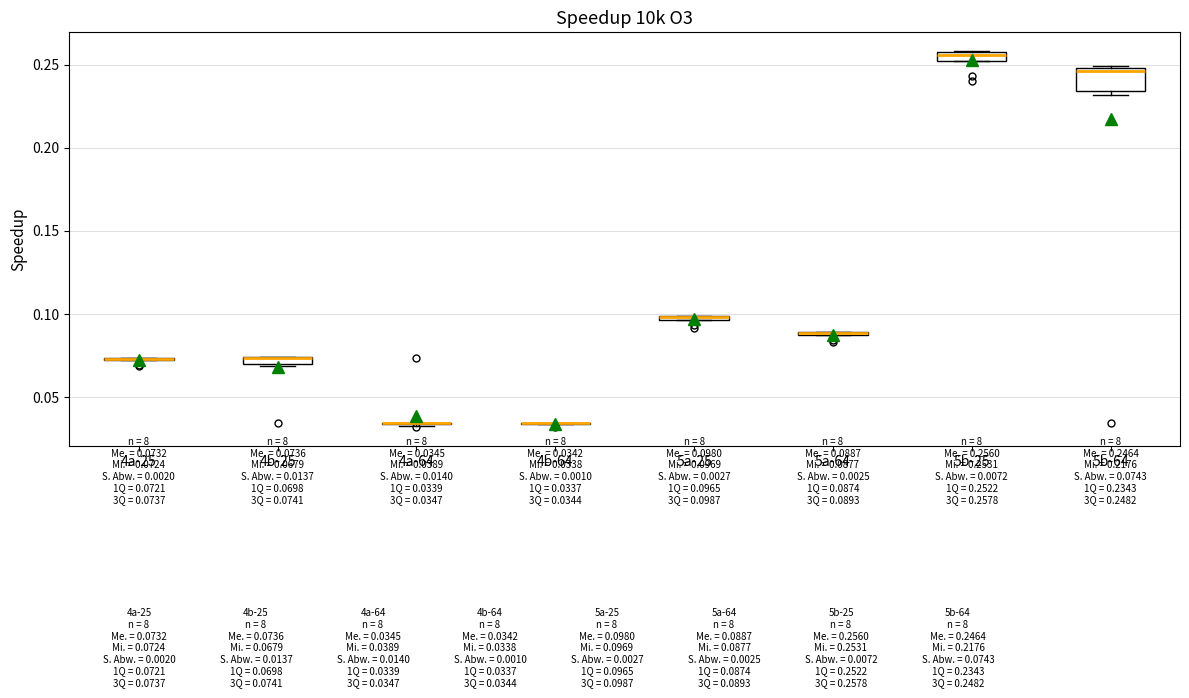

Which box is the tallest, from its lower edge to its upper edge?

5b-64